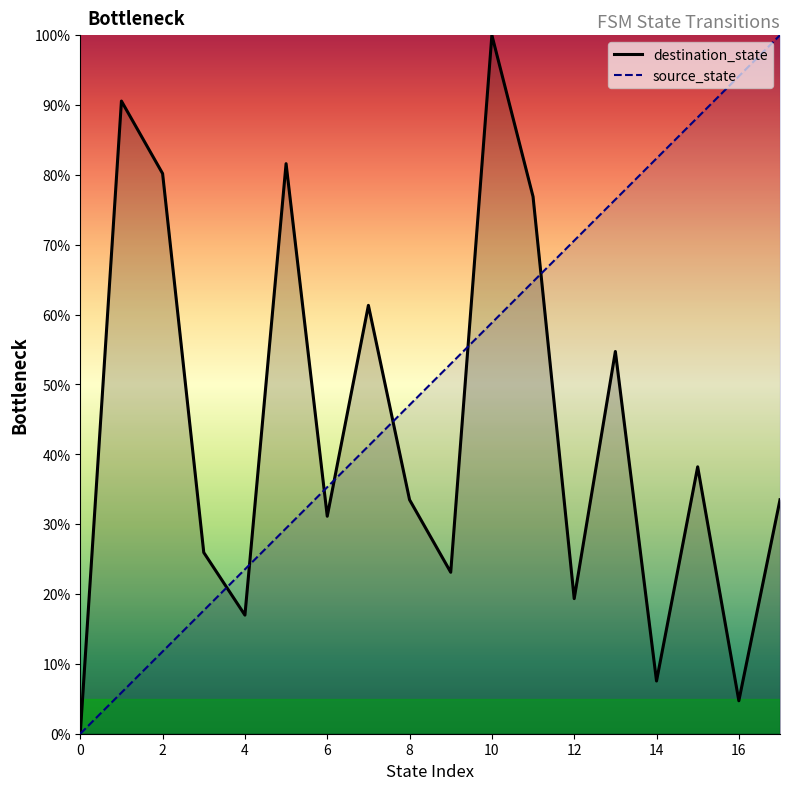

After their last crossing, which series has the higher values: source_state or destination_state?

source_state